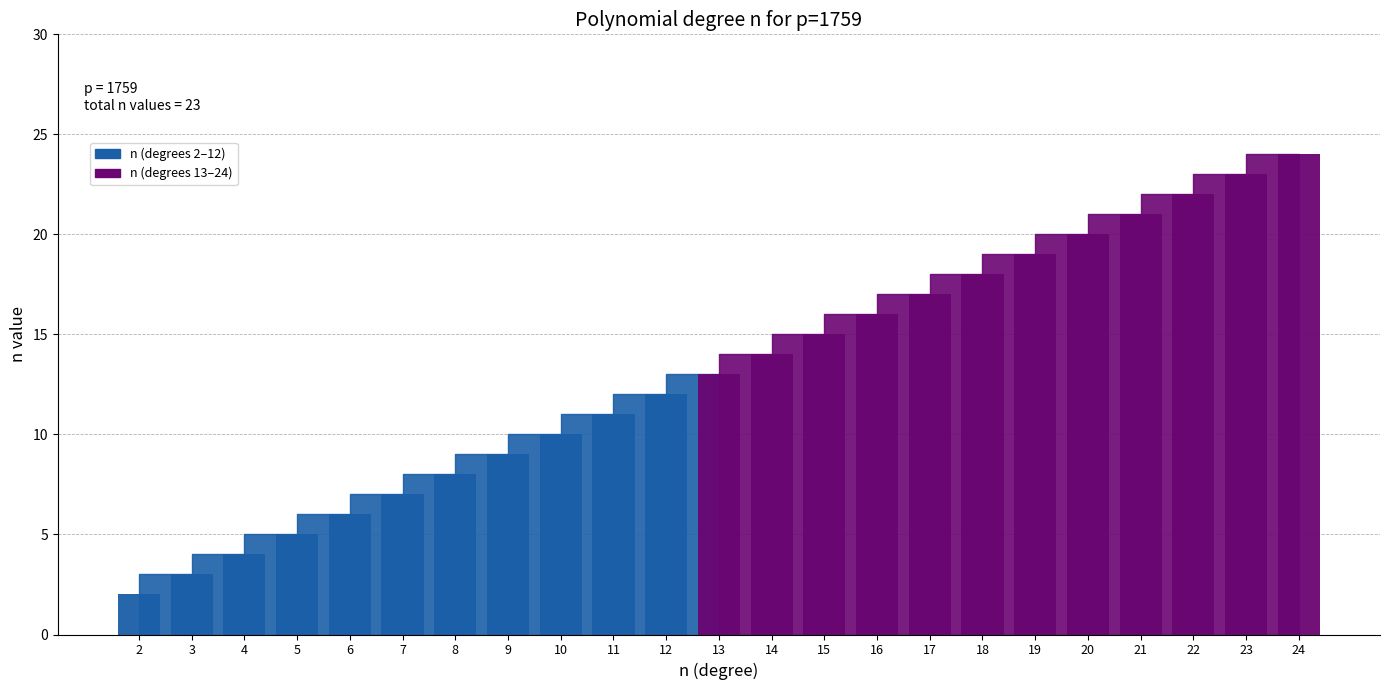

List the labels in order of value, smallest first.

2, 3, 4, 5, 6, 7, 8, 9, 10, 11, 12, 13, 14, 15, 16, 17, 18, 19, 20, 21, 22, 23, 24